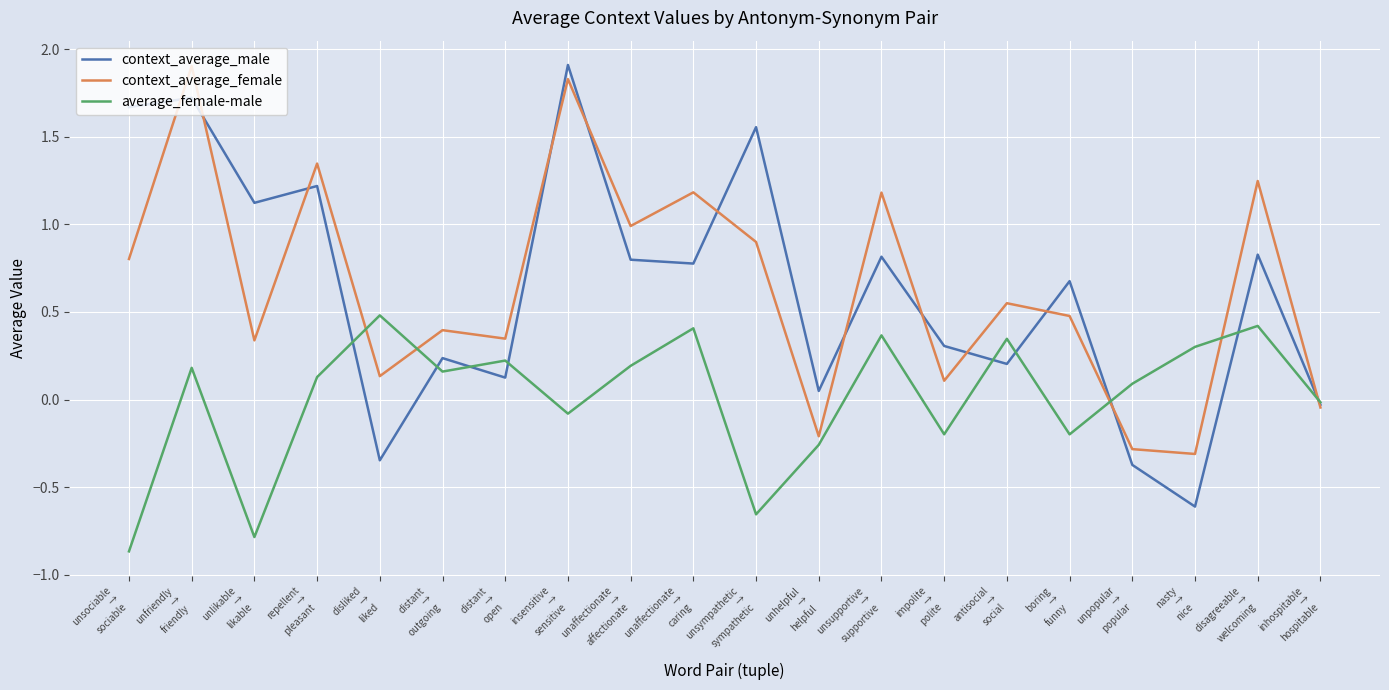

In context_average_female, how many points are higher than both neighbors (excluding endpoints)?

8